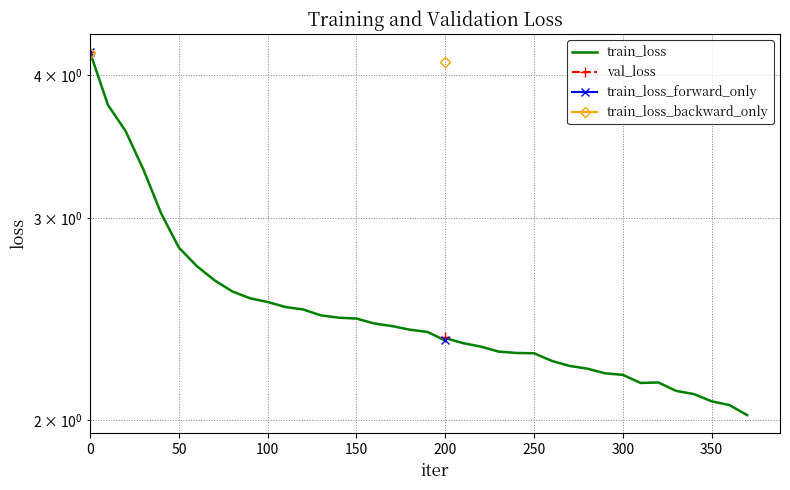

What is the minimum value for train_loss_backward_only?

4.1